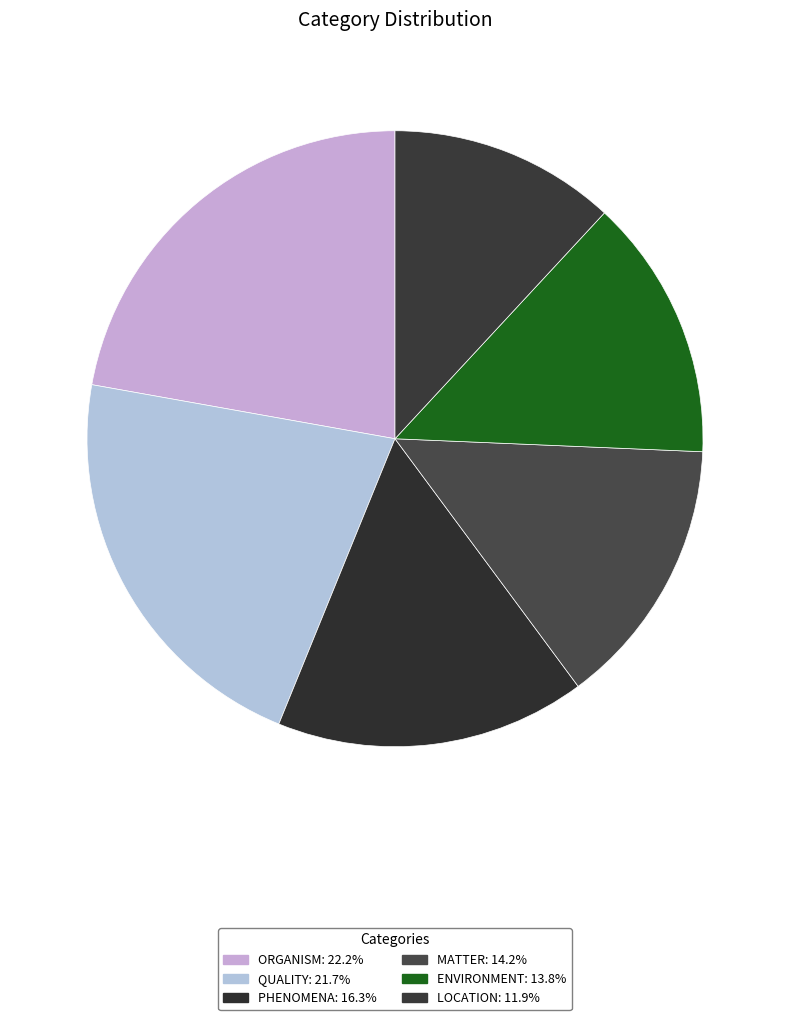

Which slice is the largest?

ORGANISM